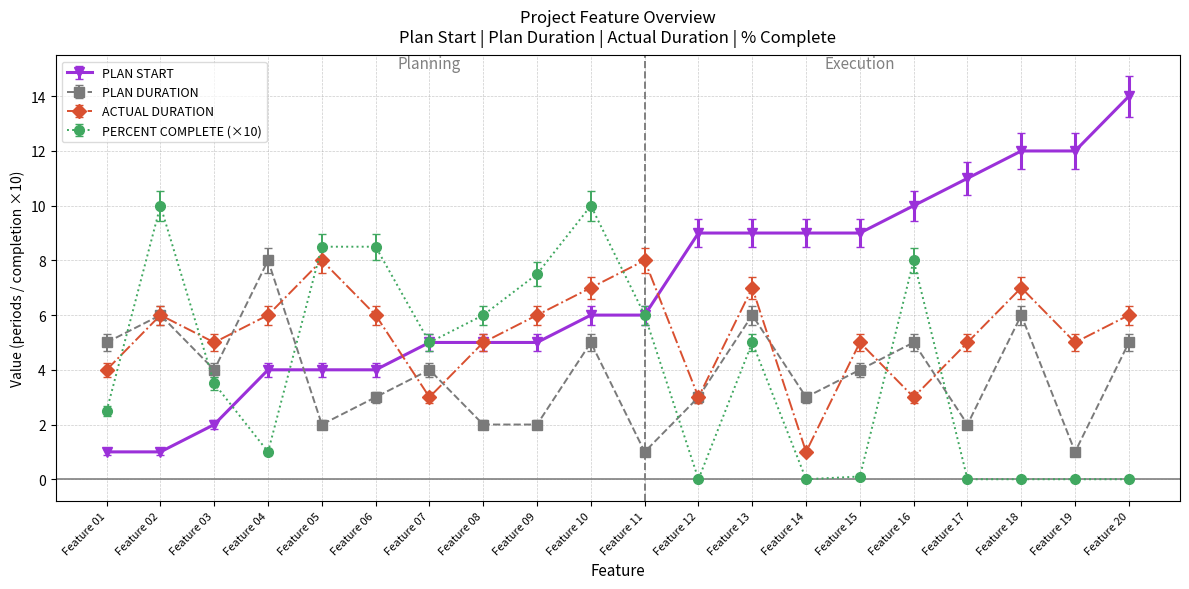

What is the value of the ACTUAL DURATION point at the 8th from the left?

5.0